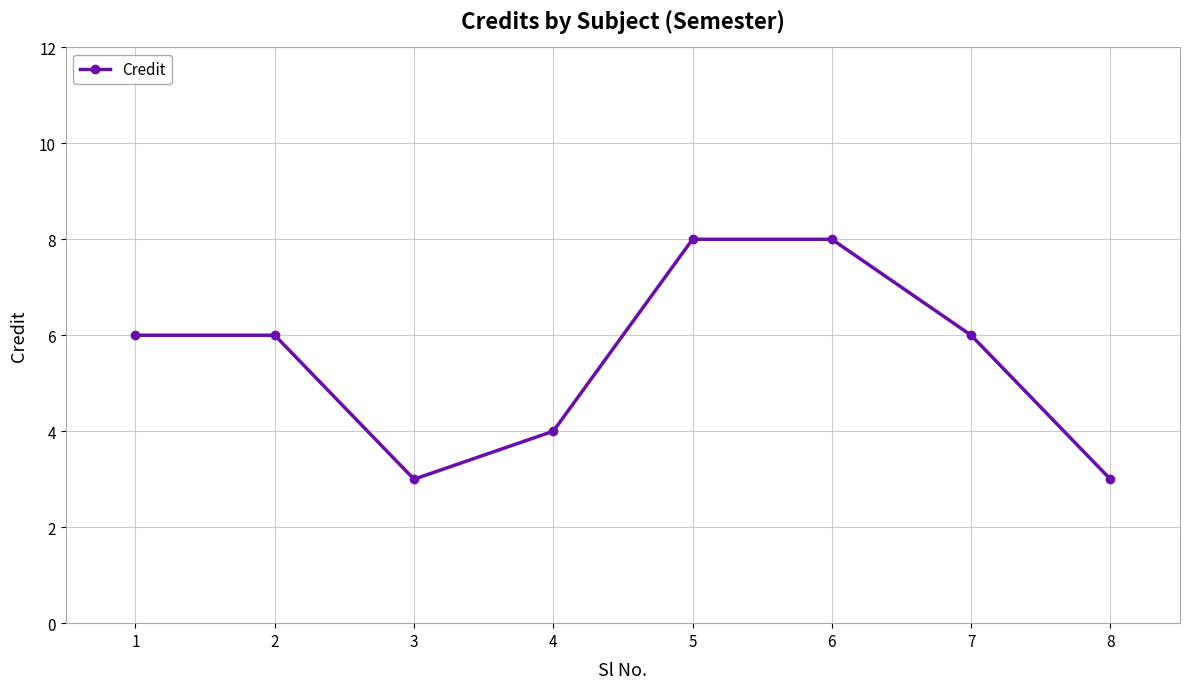

How many interior local valleys (lower than both neighbors) does the data have?

1